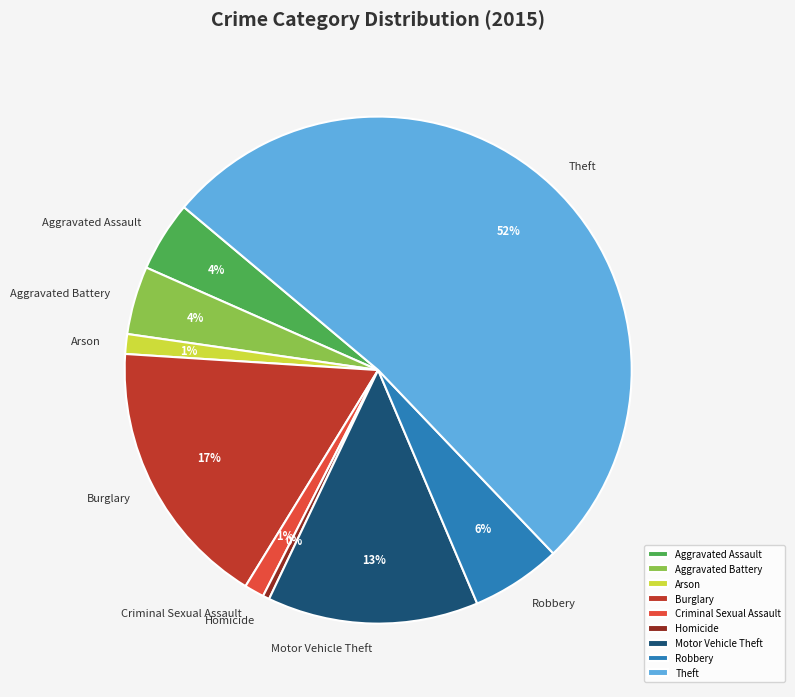

True or false: Burglary accounts for 17% of the total.

True